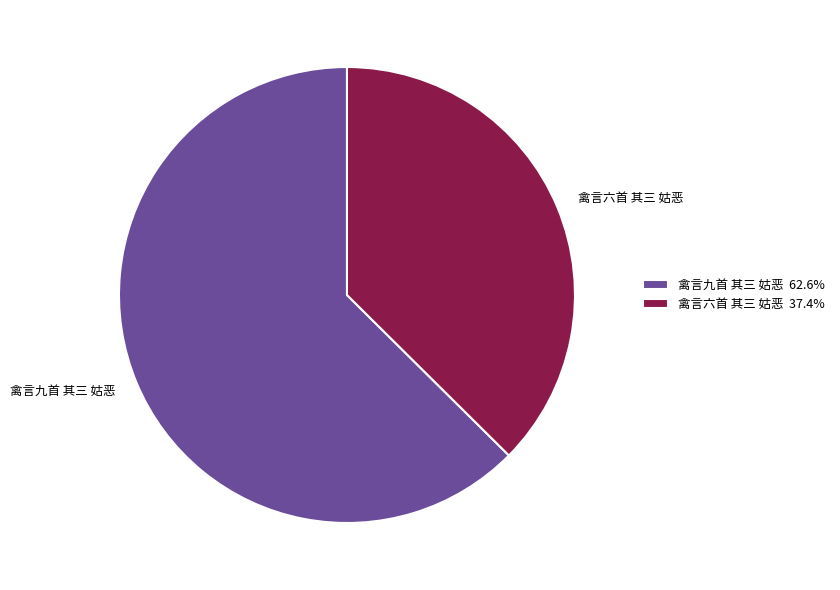

Approximately how many times larger is the value at 禽言九首 其三 姑恶 62.6% compared to 禽言六首 其三 姑恶 37.4%?

1.7